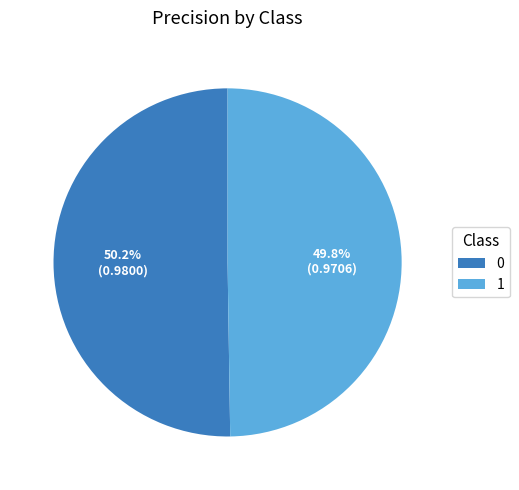

To the nearest percent, what is the average slice percentage?

50%